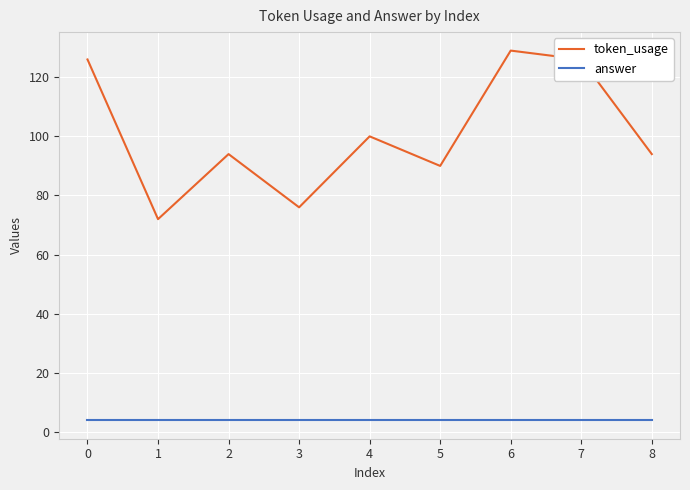

Rank the series by their average value, from highest to lowest.

token_usage, answer